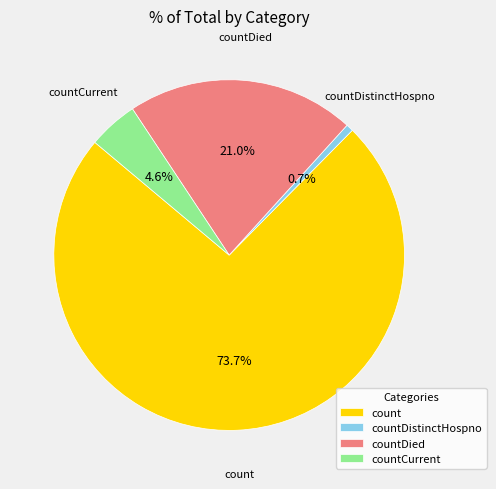

Which slice is the smallest?

countDistinctHospno